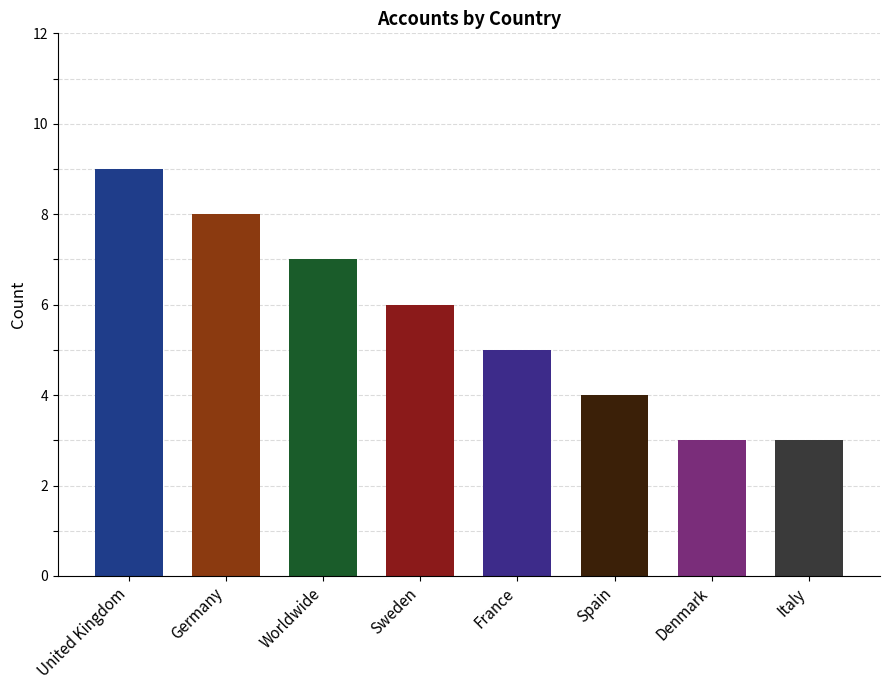

The value at Germany is 8. True or false?

True